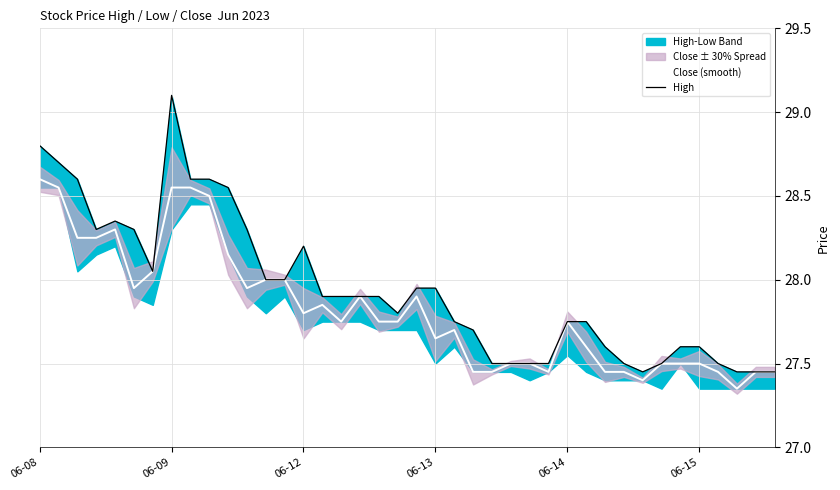

Is it true that High equals 27.5 at 27?

True